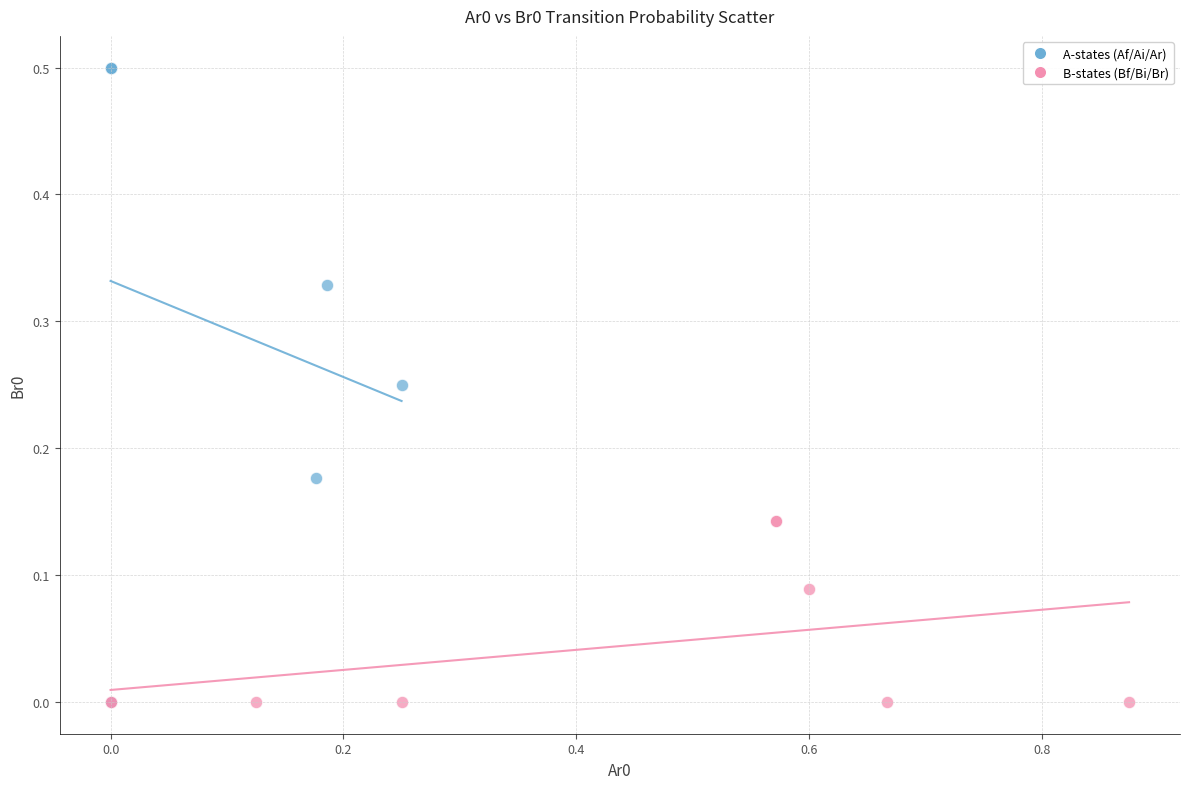

What are all the series names shown in the legend?

A-states (Af/Ai/Ar), B-states (Bf/Bi/Br)